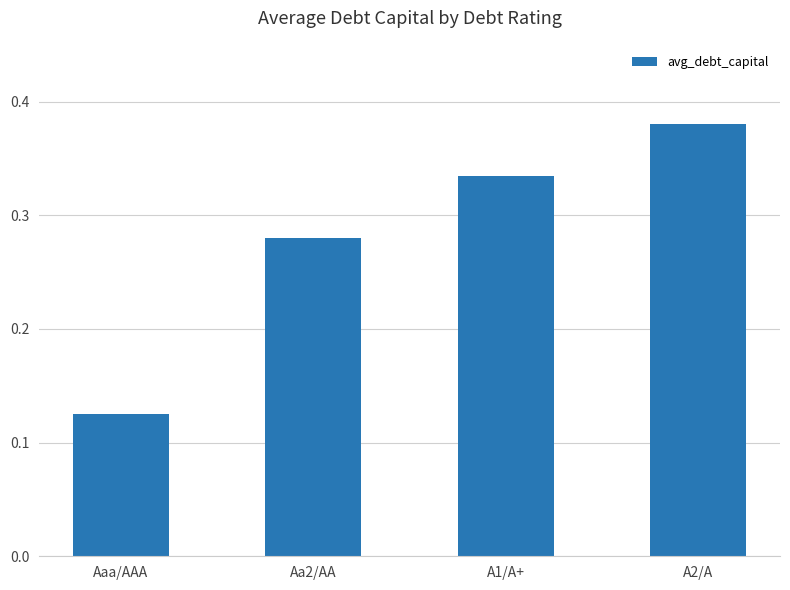

List the labels in order of value, largest first.

A2/A, A1/A+, Aa2/AA, Aaa/AAA